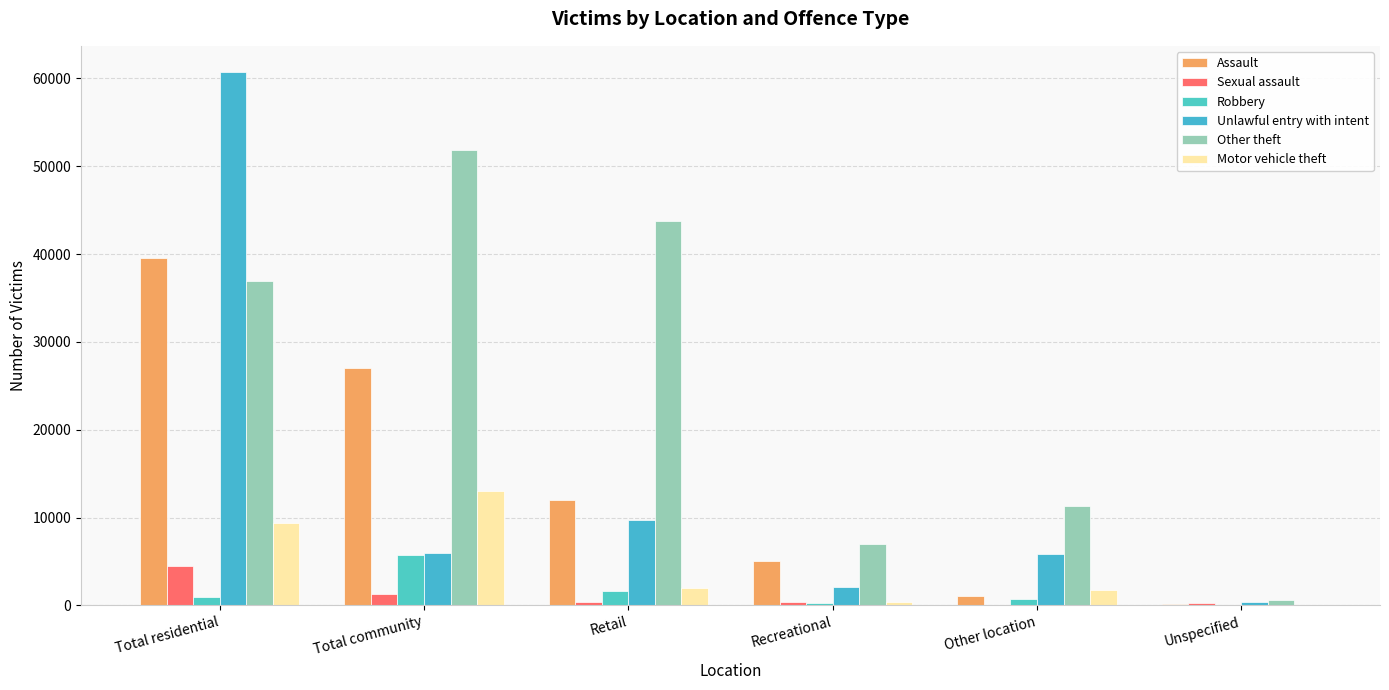

Where is Sexual assault nearest to the value 2285?

Total community